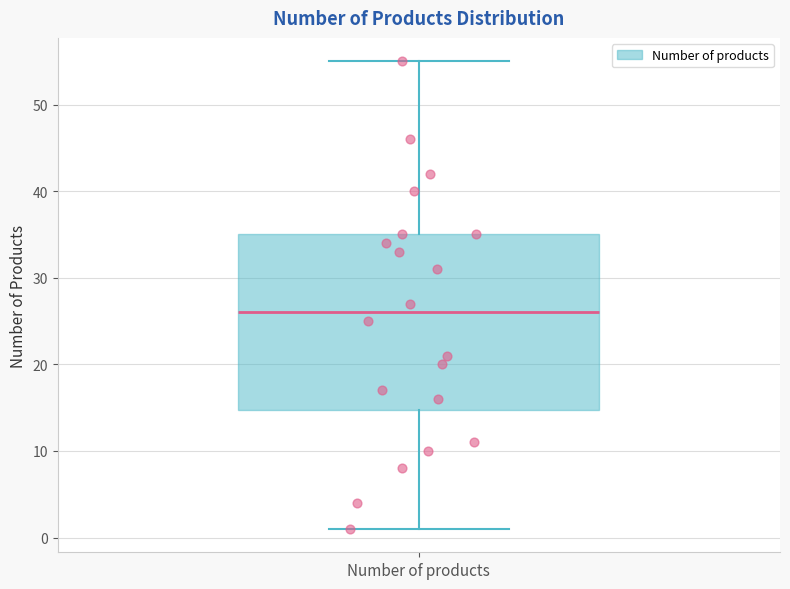

Read this box plot against the y-axis: the position of the median line, the range covered by the box, and the ends of both whiskers. The values are not printed on the chart, so give them approximately, as read against the axis.

median 26, box 15 to 35, whiskers 1 to 55